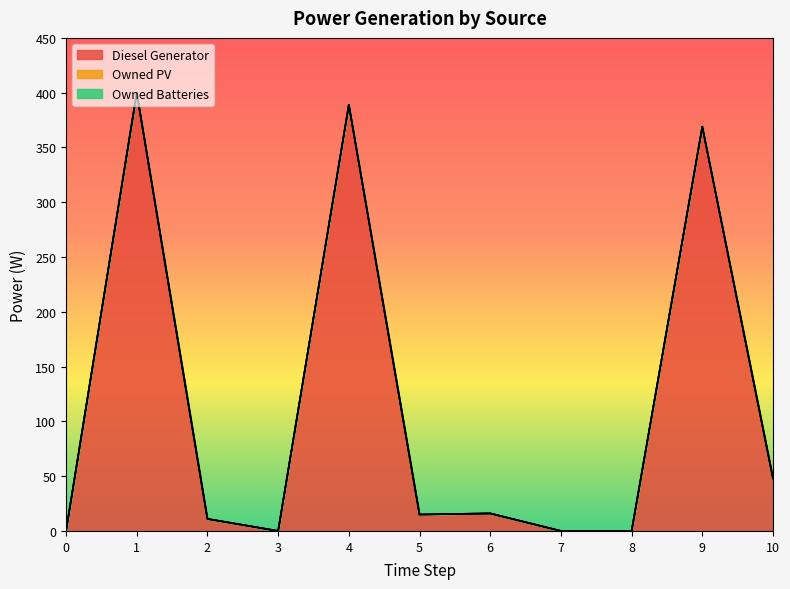

How many lines are shown in the chart?

3